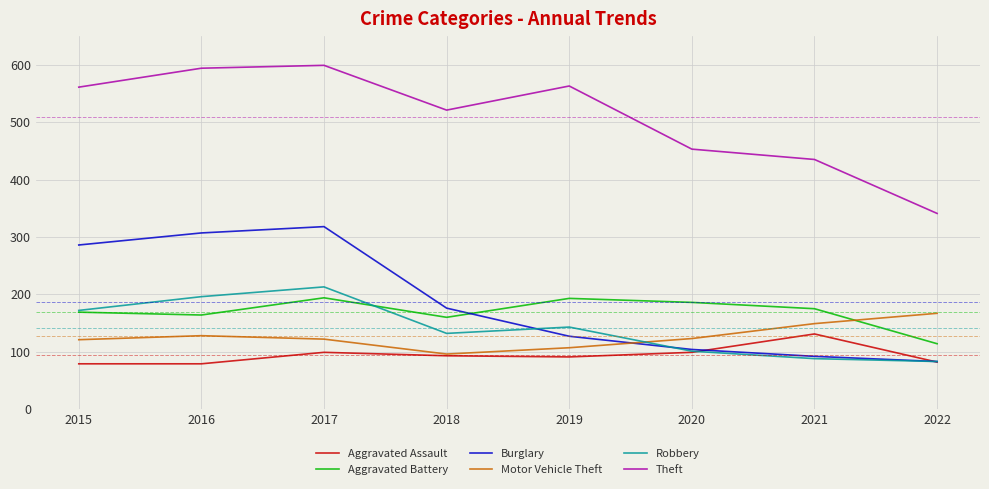

Between 2018 and 2020, which series saw the biggest shift?

Burglary